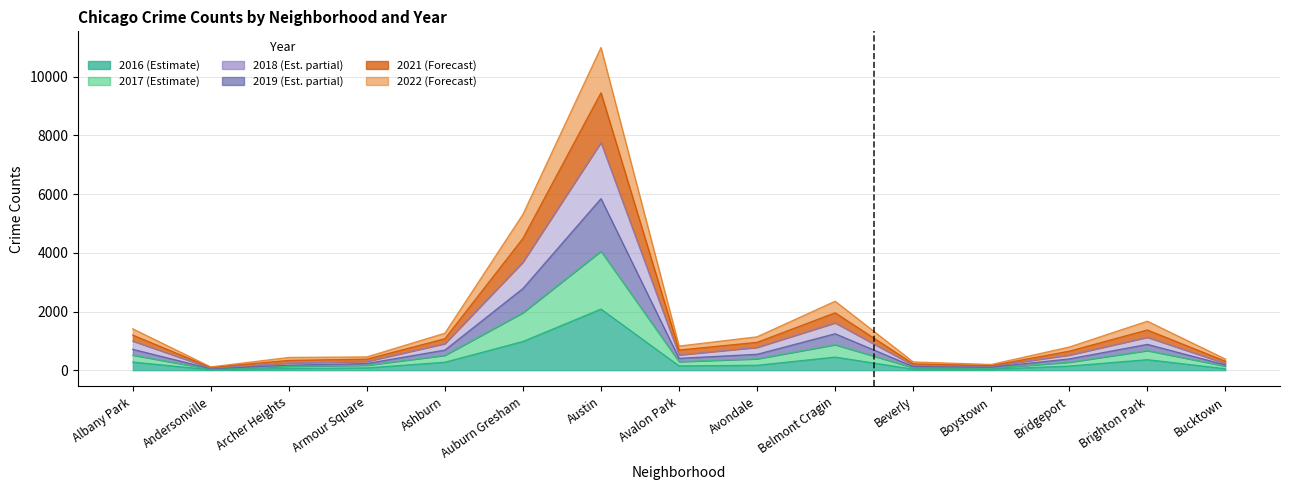

Which has a higher value, Avondale or Boystown?

Avondale